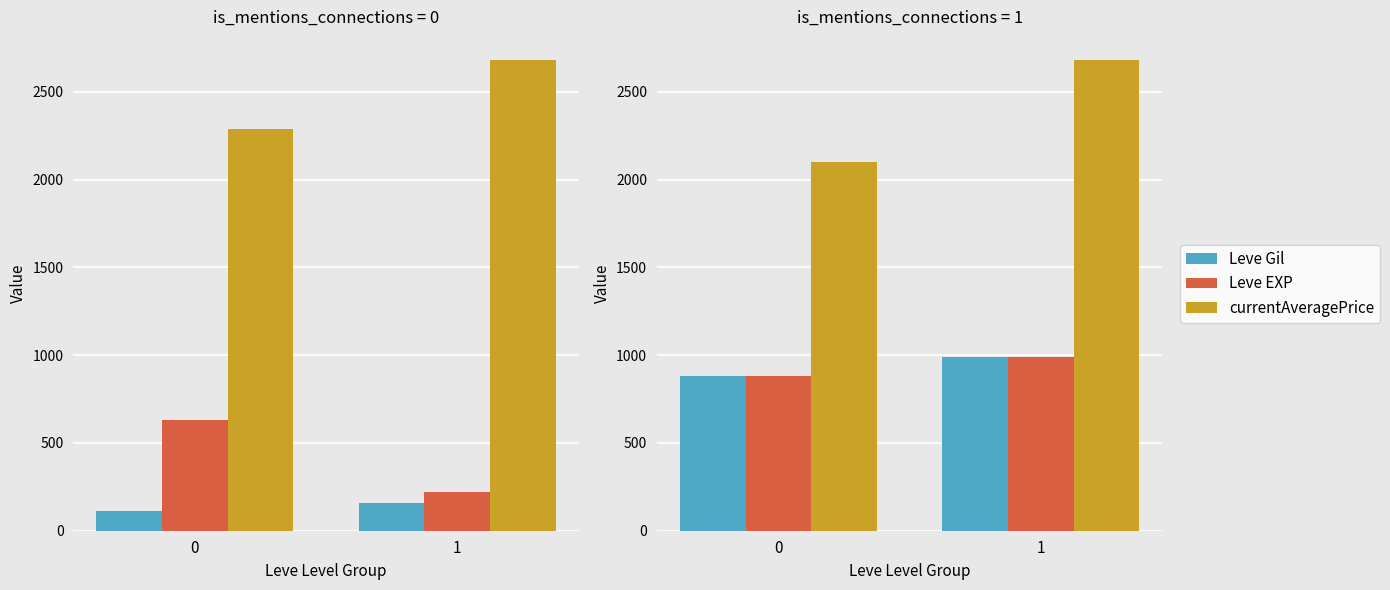

What is the sum of the Leve Gil values at 0 and 1?

1870